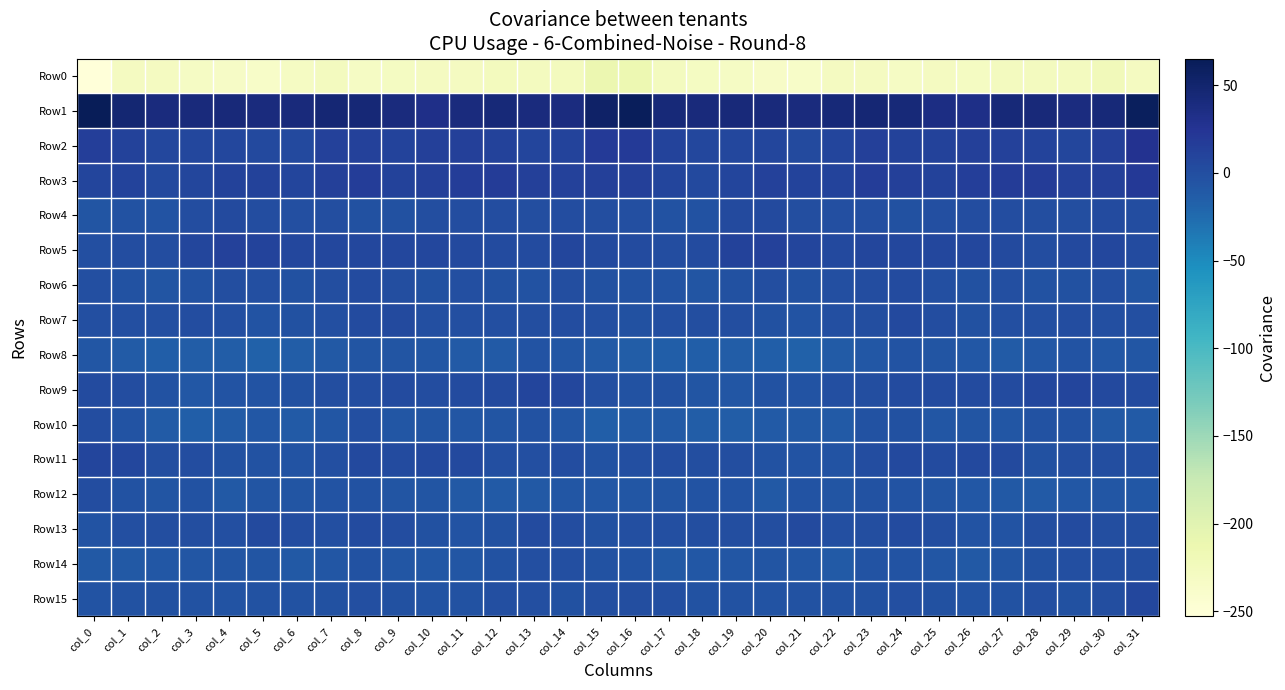

Between col_9 and col_19, which series saw the biggest shift?

Row9